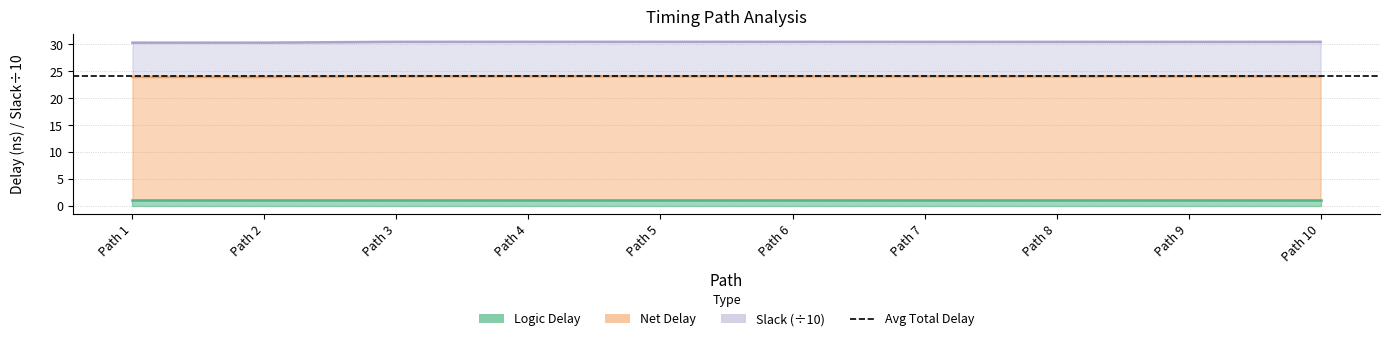

How many lines are shown in the chart?

2